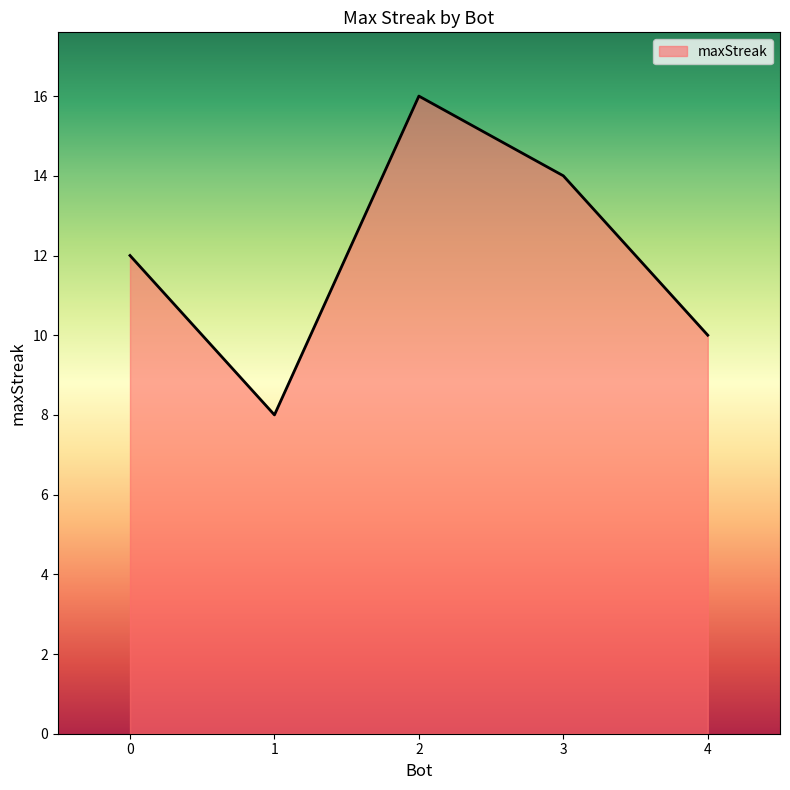

The value at 4 is 15. True or false?

False